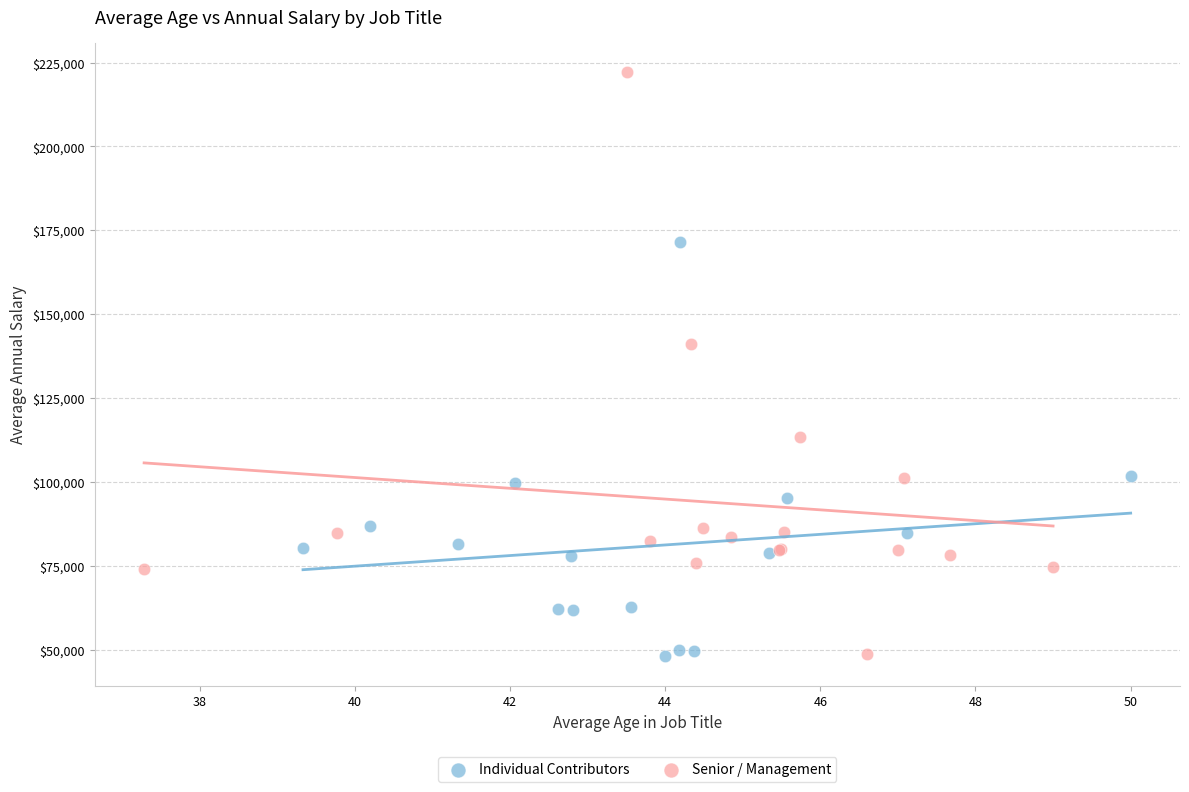

Which series contains the highest Y value?

Senior / Management